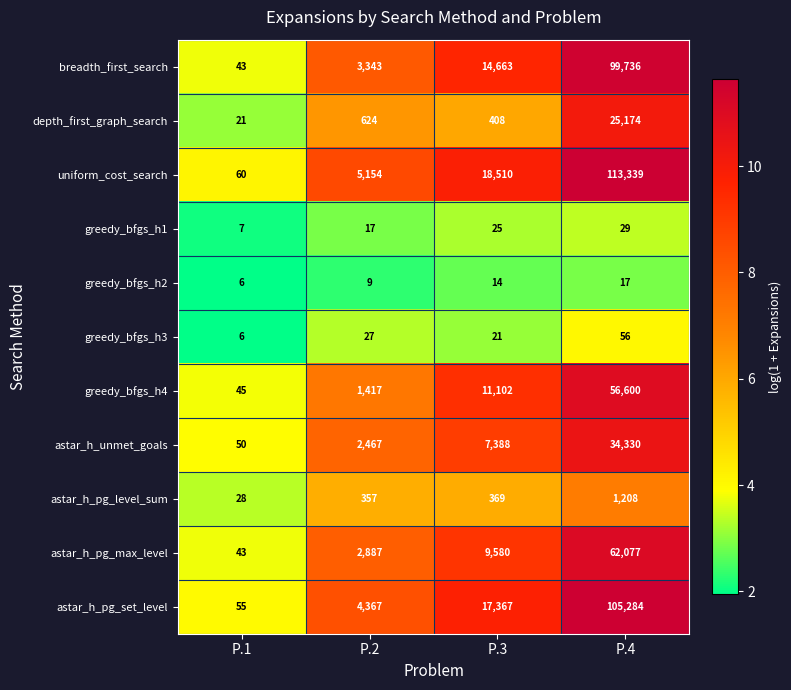

Which label corresponds to the smallest value in the chart?

P.1